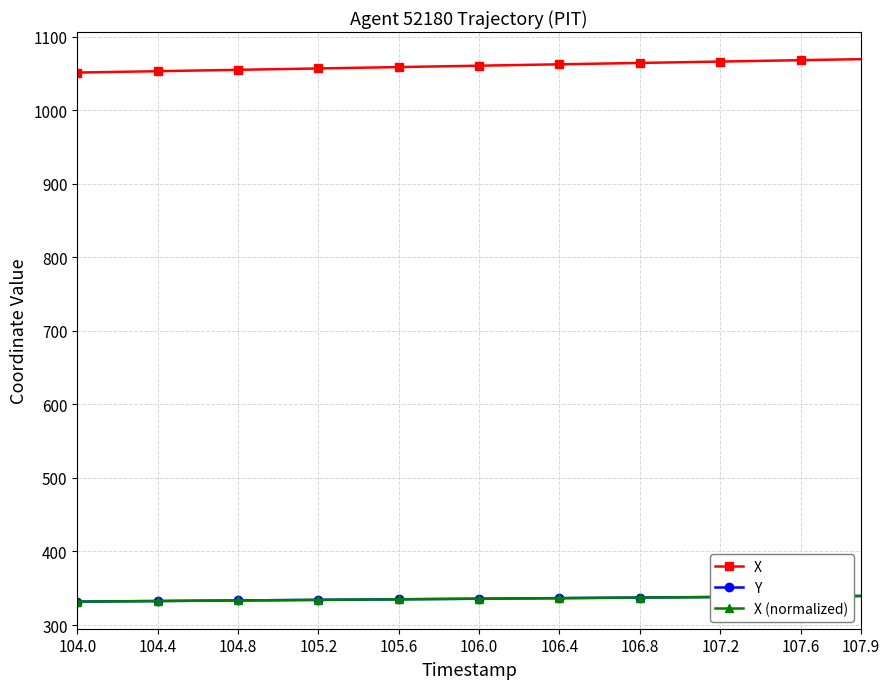

What is the smallest value displayed?

331.9